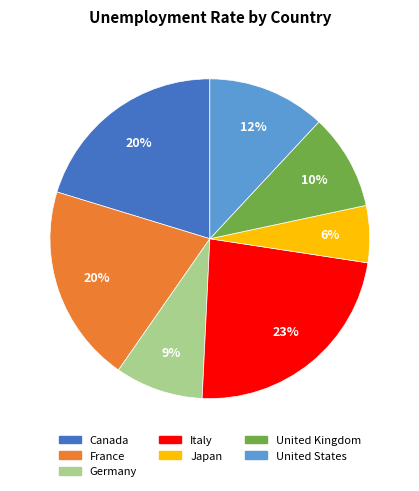

Is there any slice that represents more than half of the pie?

No